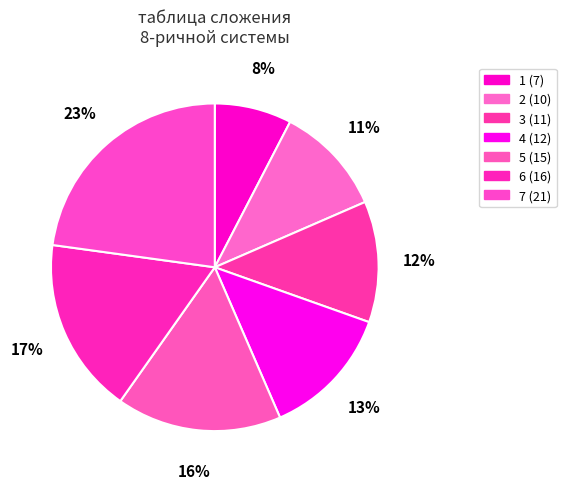

Does any single category account for the majority?

No